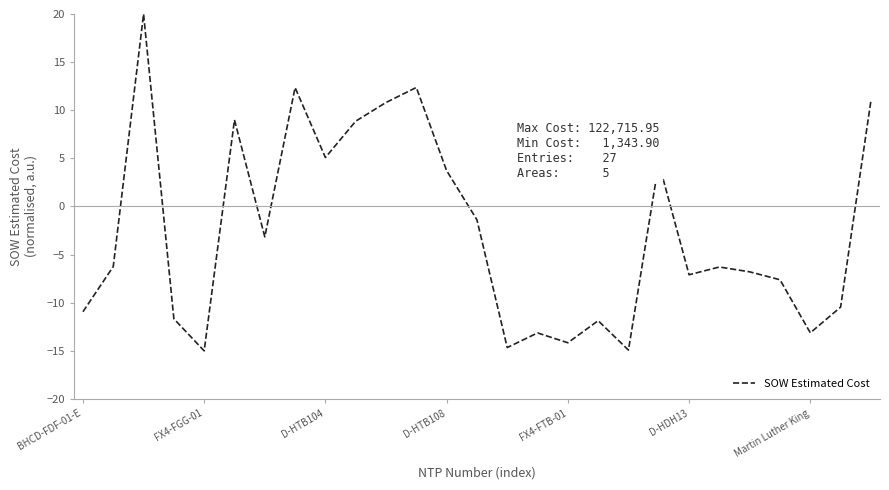

What is the difference between the second highest and second lowest values?

27.3